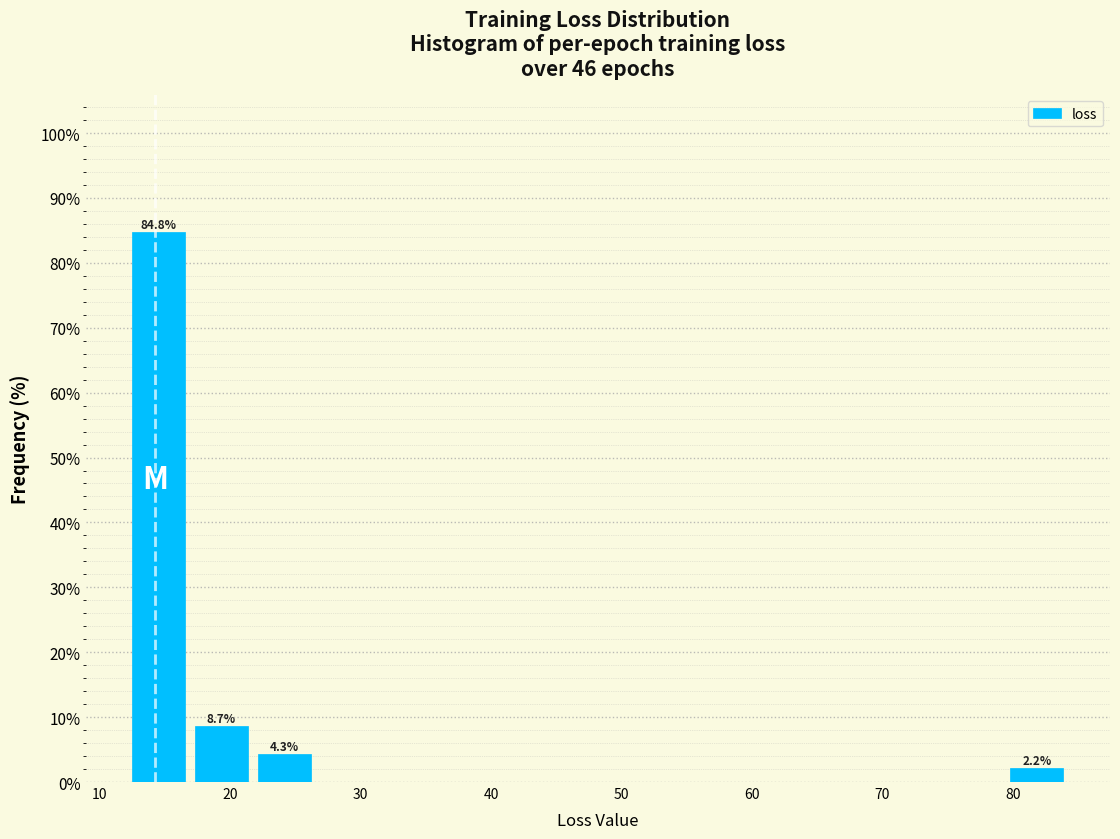

Which range on the x-axis has the tallest bar?

13 to 17